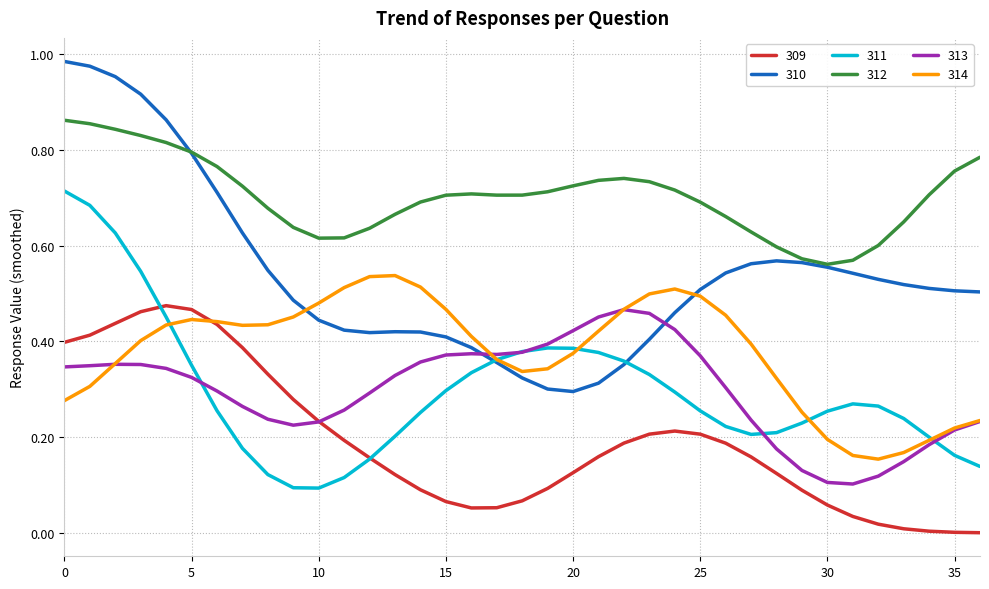

At how many categories does at least one series exceed 0?

37